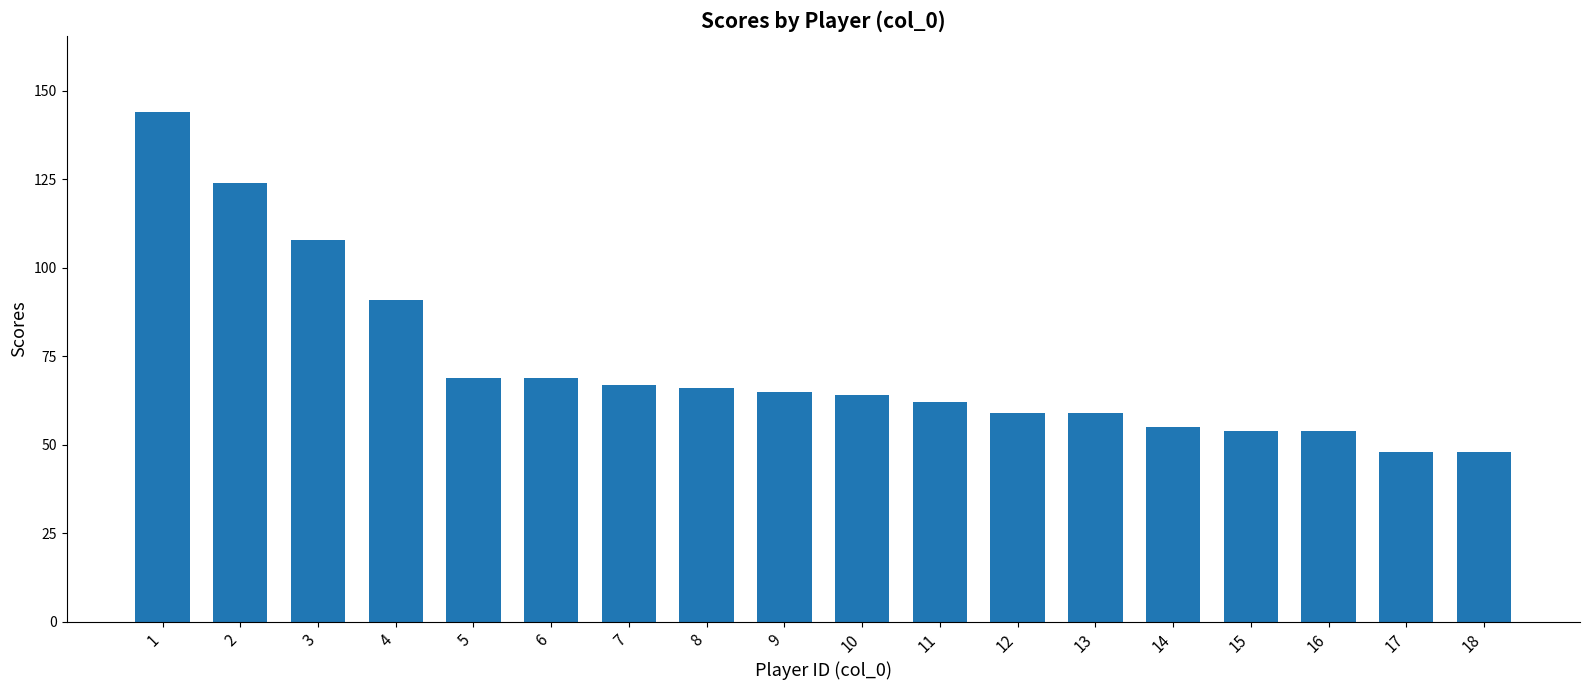

Which has a higher value, 16 or 17?

16